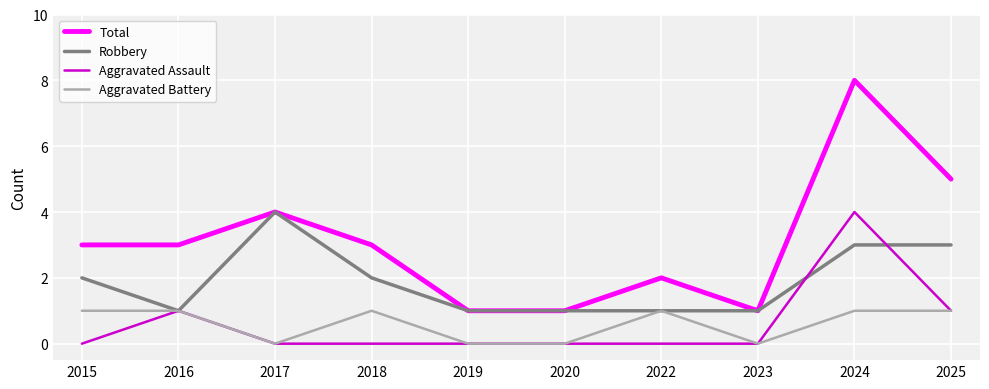

The value of Total at 2018 is 4. True or false?

False